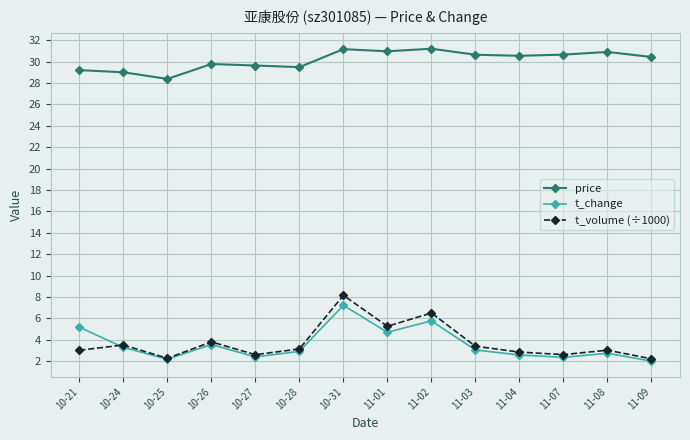

What is the label of the 11th point from the left?

11-04